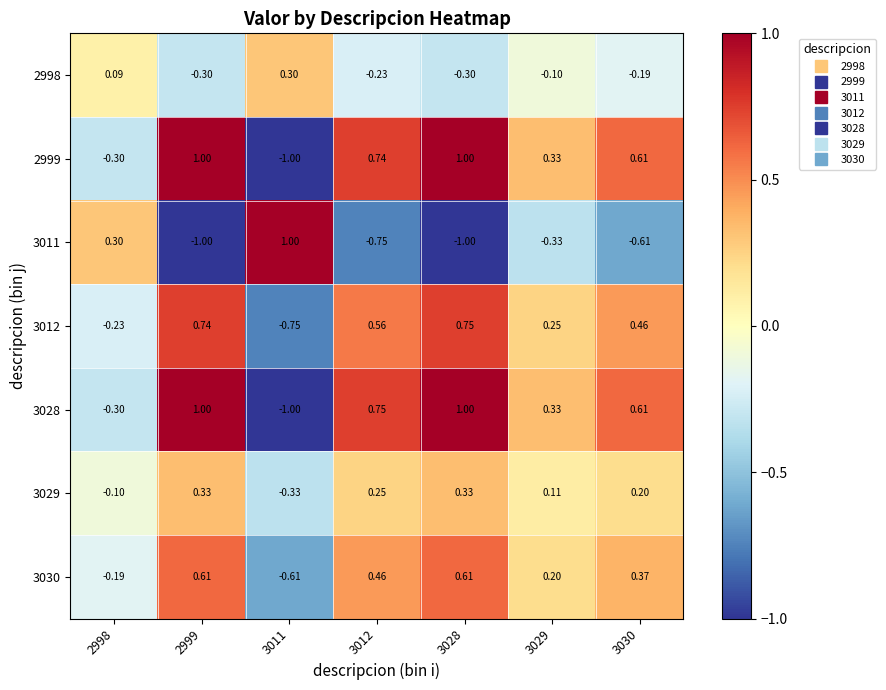

Is the value of 3012 at 3028 greater than the value of 2998 at 3011?

Yes